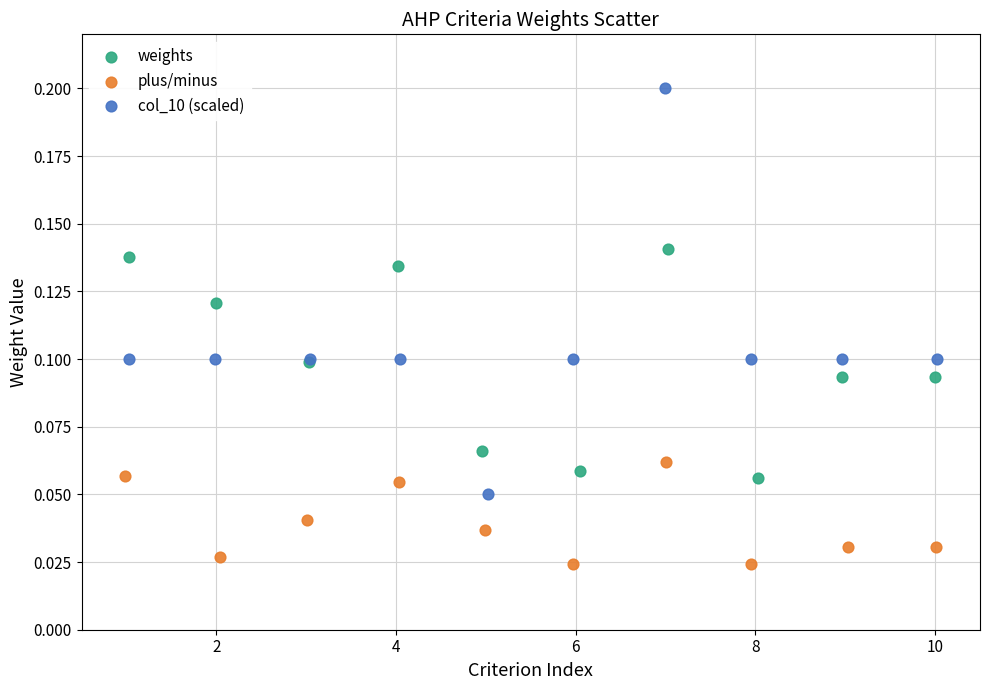

Which series has the largest Y range (max minus min)?

col_10 (scaled)